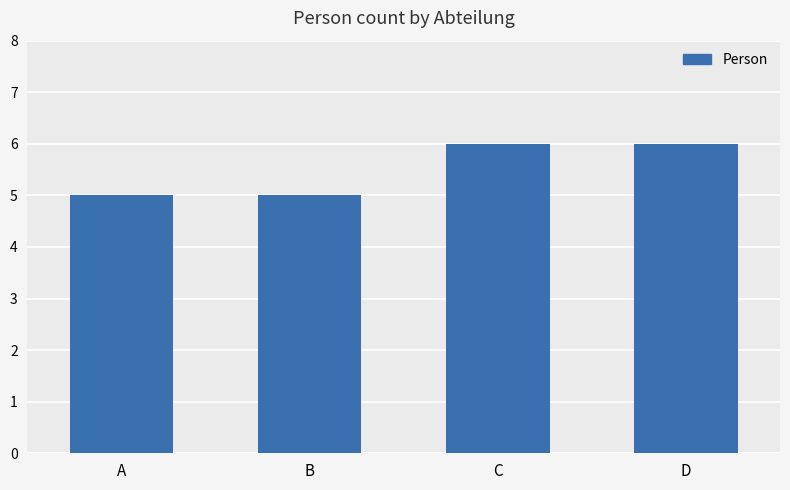

Which has a higher value, D or B?

D